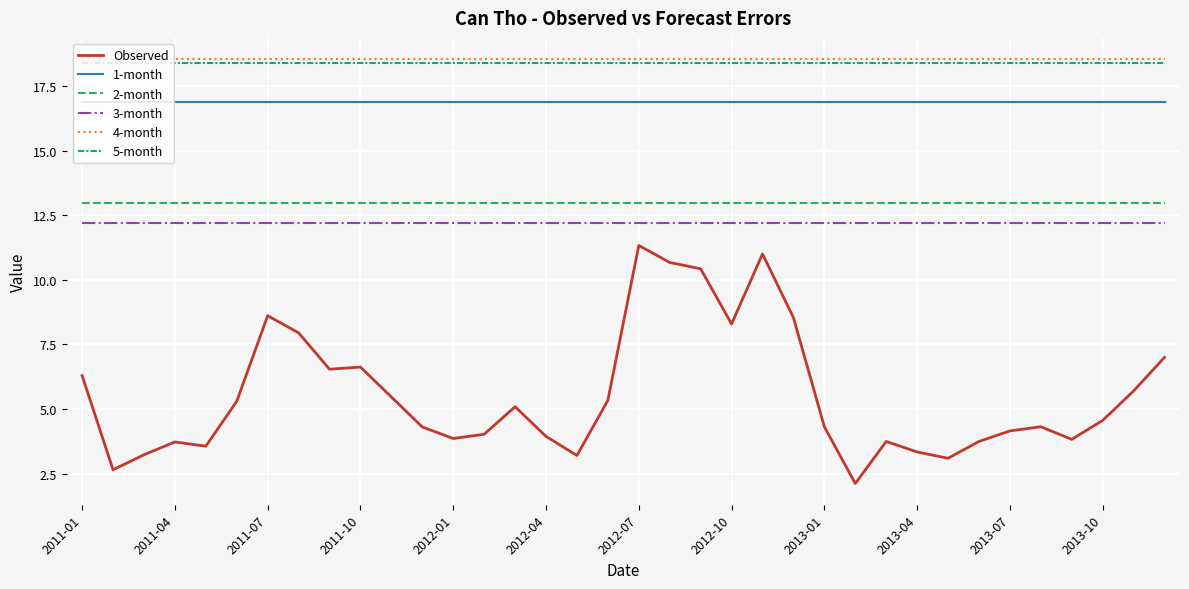

What is the sum of all Observed values?

199.8